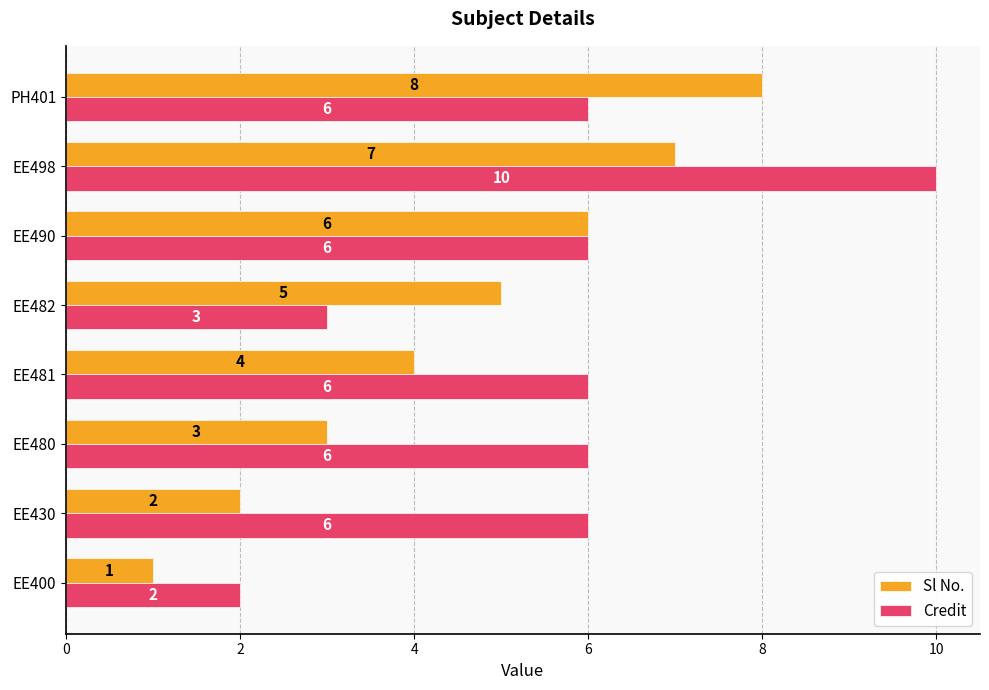

What is the sum of the Credit values at EE430 and EE482?

9